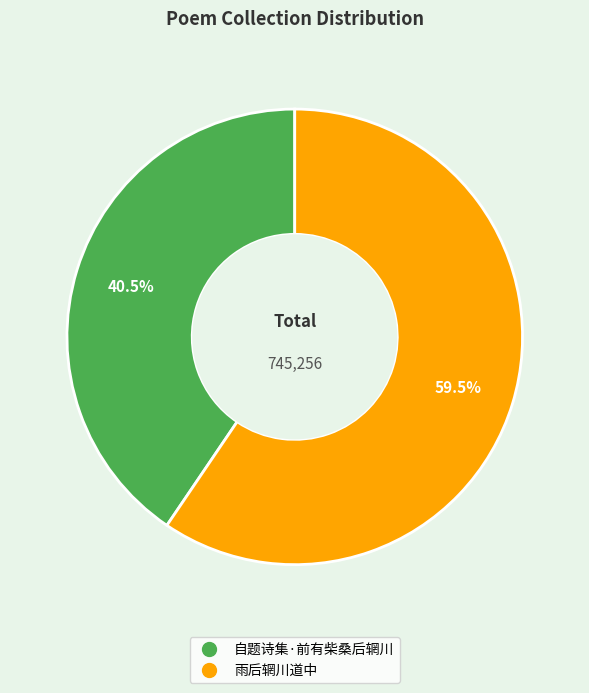

Which category accounts for the majority?

雨后辋川道中